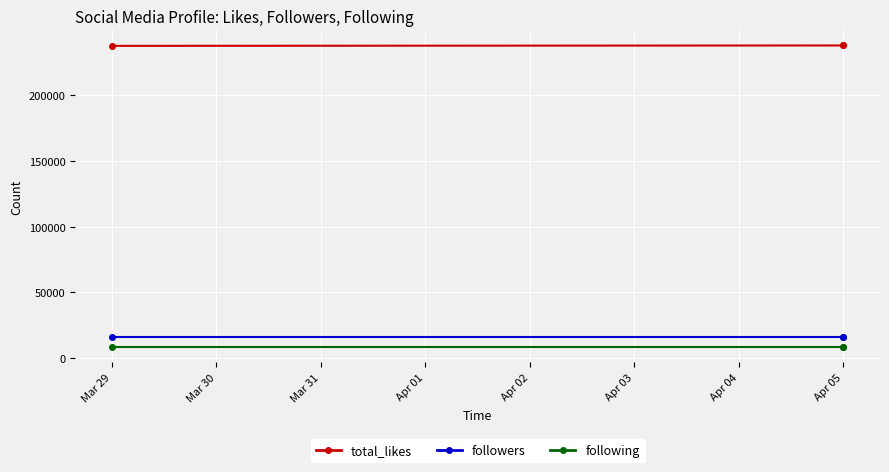

Which series has the largest range (max minus min)?

total_likes